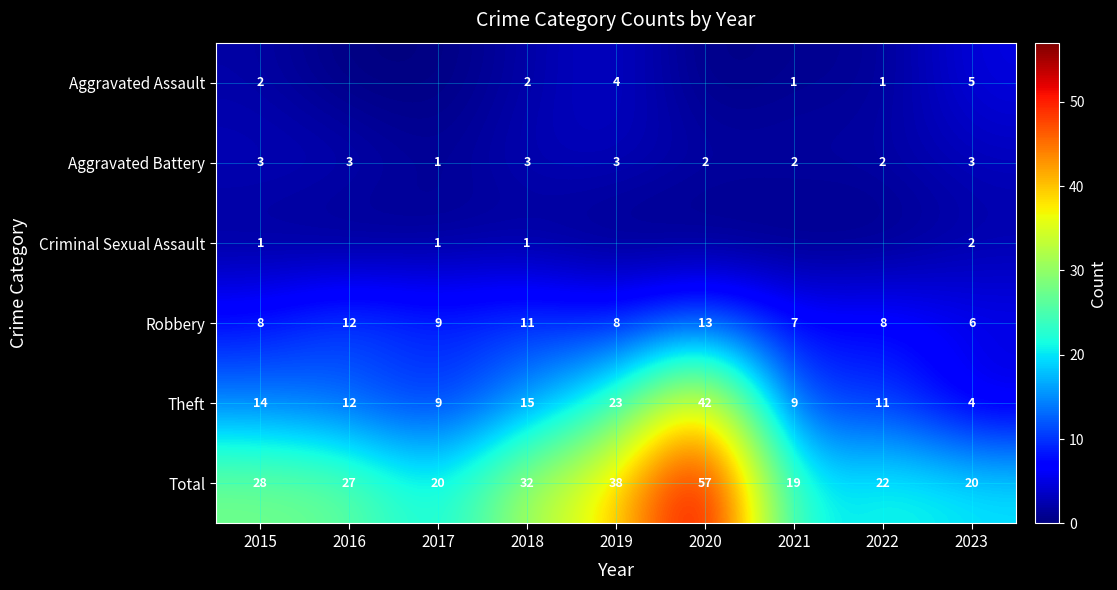

What is the highest value of the Robbery series?

13